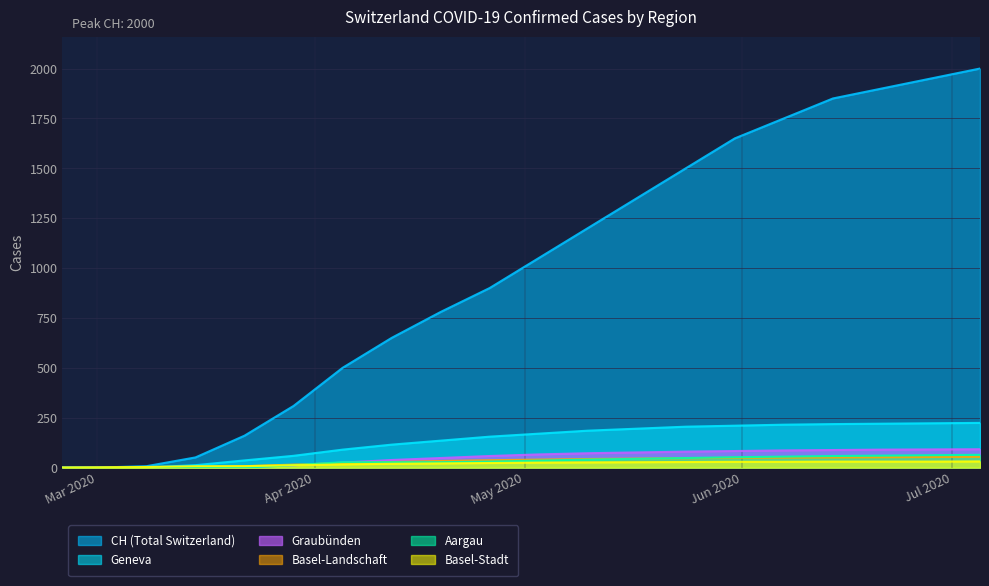

True or false: CH and GE intersect in this chart.

False